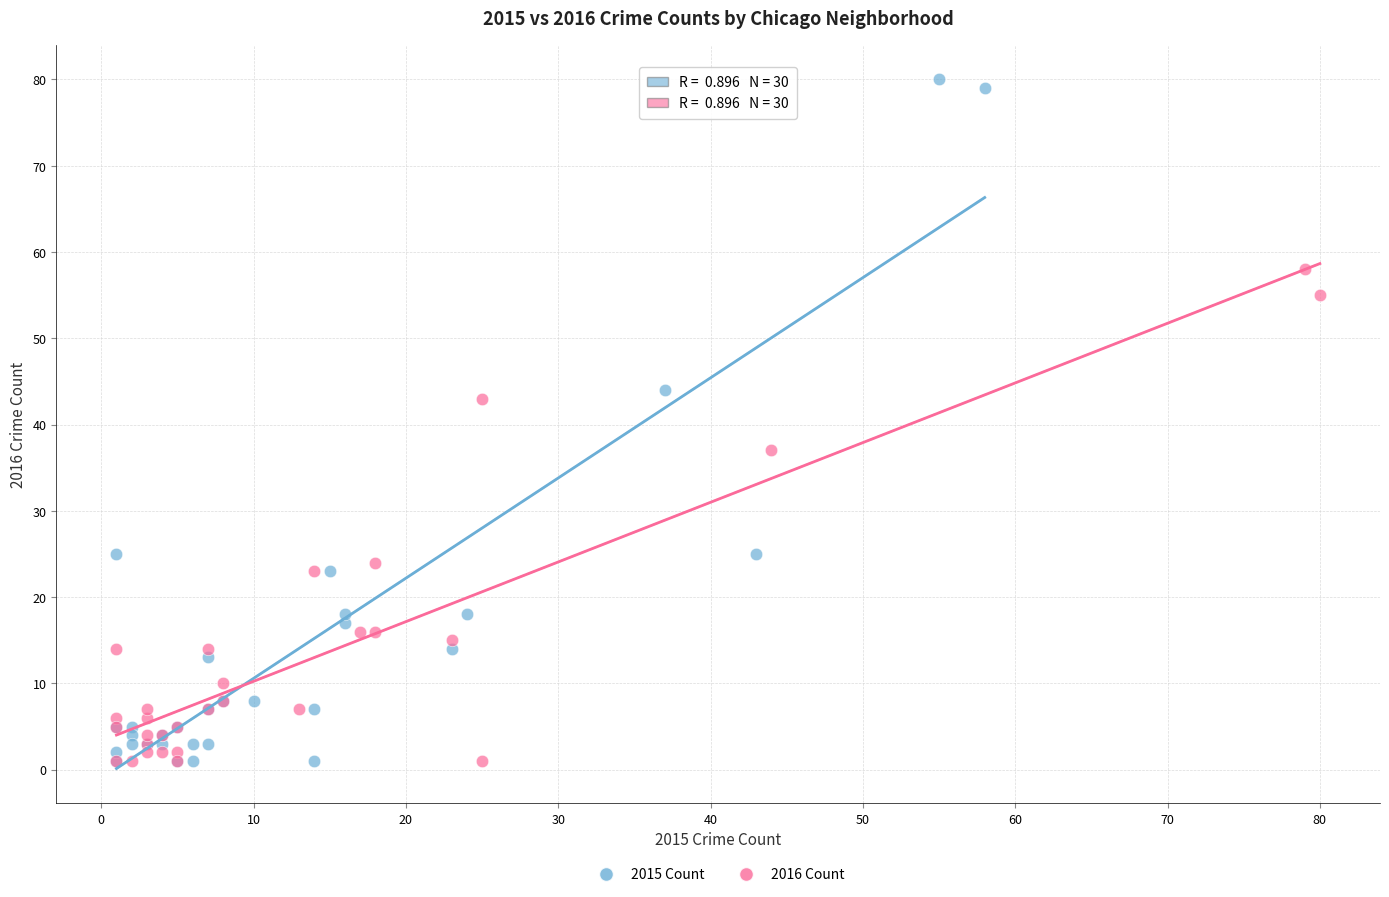

Which series has the largest Y range (max minus min)?

2015 Count